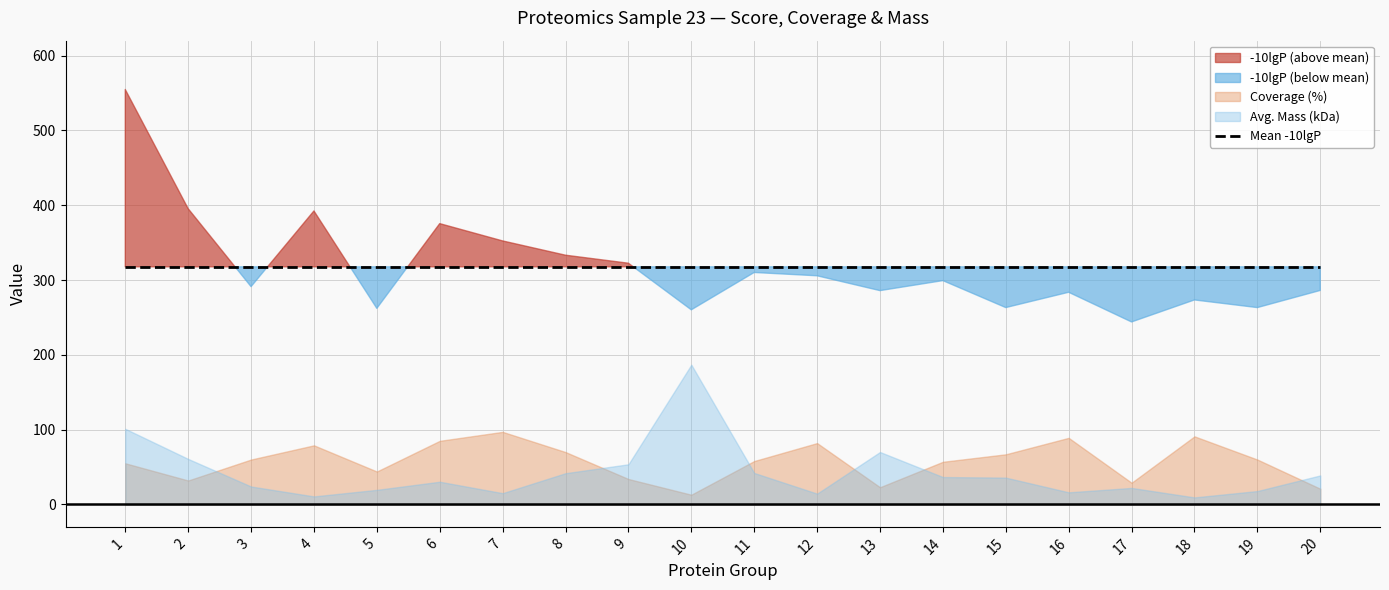

What is the difference between the second highest and minimum values in the -10lgP series?

151.5